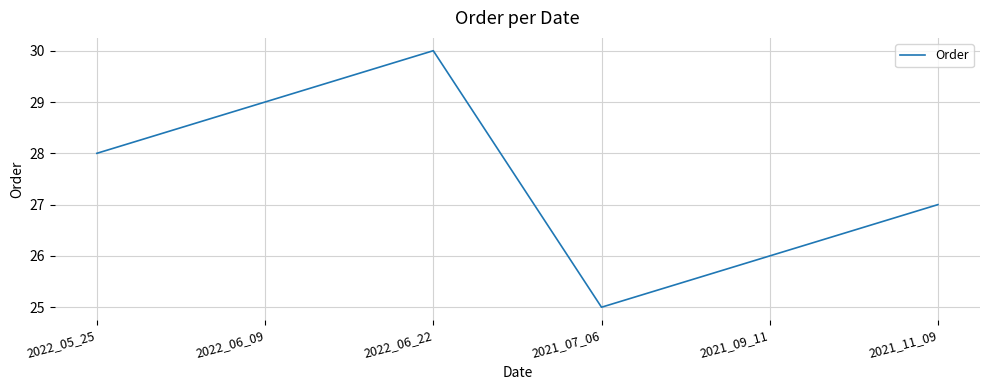

Is it true that the value at 2021_07_06 is 44?

False